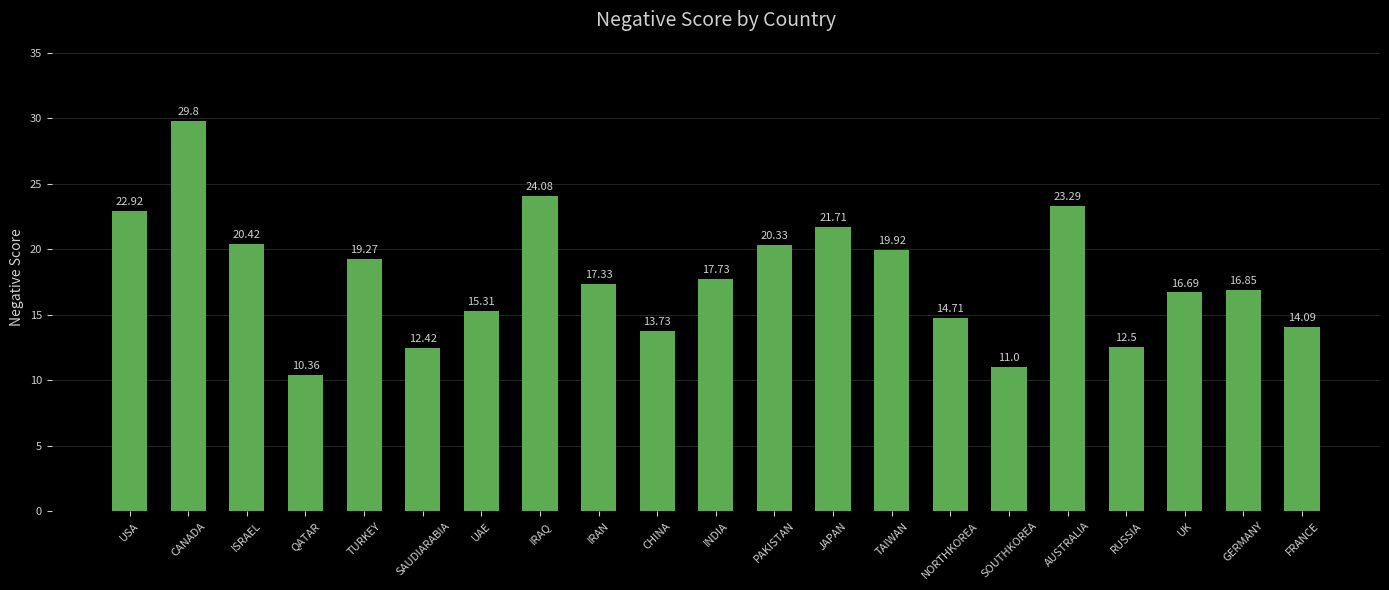

What is the minimum value shown in the chart?

10.4